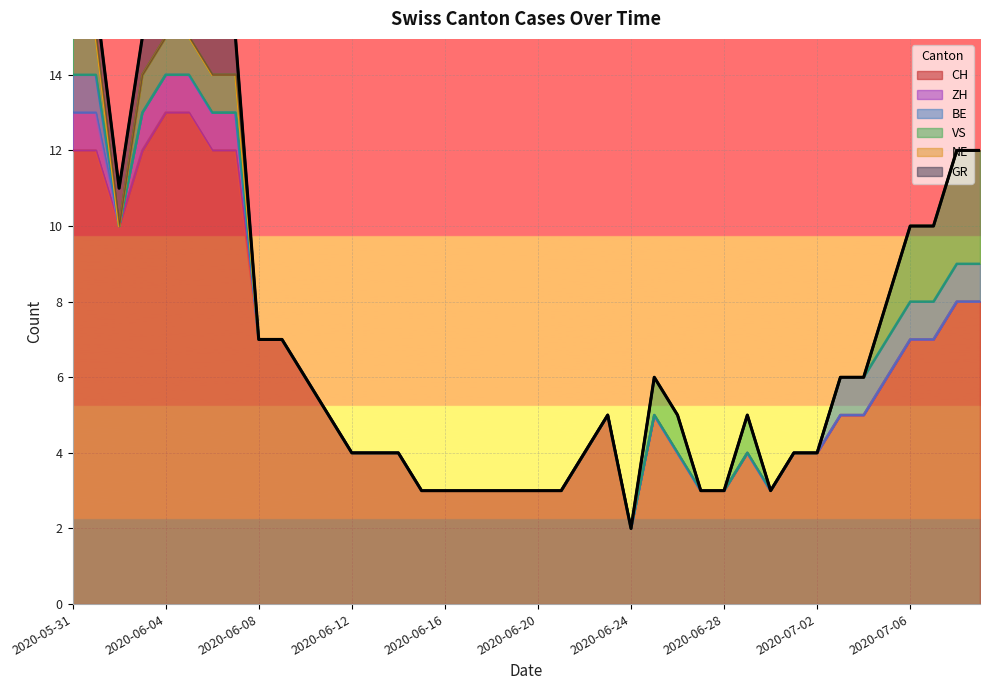

Reading left to right, transcribe all the data shown in this chart.

CH: 2020-05-31=12	2020-06-01=12	2020-06-02=10	2020-06-03=12	2020-06-04=13	2020-06-05=13	2020-06-06=12	2020-06-07=12	2020-06-08=7	2020-06-09=7	2020-06-10=6	2020-06-11=5	2020-06-12=4	2020-06-13=4	2020-06-14=4	2020-06-15=3	2020-06-16=3	2020-06-17=3	2020-06-18=3	2020-06-19=3	2020-06-20=3	2020-06-21=3	2020-06-22=4	2020-06-23=5	2020-06-24=2	2020-06-25=5	2020-06-26=4	2020-06-27=3	2020-06-28=3	2020-06-29=4	2020-06-30=3	2020-07-01=4	2020-07-02=4	2020-07-03=5	2020-07-04=5	2020-07-05=6	2020-07-06=7	2020-07-07=7	2020-07-08=8	2020-07-09=8
ZH: 2020-05-31=1	2020-06-01=1	2020-06-02=0	2020-06-03=1	2020-06-04=1	2020-06-05=1	2020-06-06=1	2020-06-07=1	2020-06-08=0	2020-06-09=0	2020-06-10=0	2020-06-11=0	2020-06-12=0	2020-06-13=0	2020-06-14=0	2020-06-15=0	2020-06-16=0	2020-06-17=0	2020-06-18=0	2020-06-19=0	2020-06-20=0	2020-06-21=0	2020-06-22=0	2020-06-23=0	2020-06-24=0	2020-06-25=0	2020-06-26=0	2020-06-27=0	2020-06-28=0	2020-06-29=0	2020-06-30=0	2020-07-01=0	2020-07-02=0	2020-07-03=0	2020-07-04=0	2020-07-05=0	2020-07-06=0	2020-07-07=0	2020-07-08=0	2020-07-09=0
BE: 2020-05-31=1	2020-06-01=1	2020-06-02=0	2020-06-03=0	2020-06-04=0	2020-06-05=0	2020-06-06=0	2020-06-07=0	2020-06-08=0	2020-06-09=0	2020-06-10=0	2020-06-11=0	2020-06-12=0	2020-06-13=0	2020-06-14=0	2020-06-15=0	2020-06-16=0	2020-06-17=0	2020-06-18=0	2020-06-19=0	2020-06-20=0	2020-06-21=0	2020-06-22=0	2020-06-23=0	2020-06-24=0	2020-06-25=0	2020-06-26=0	2020-06-27=0	2020-06-28=0	2020-06-29=0	2020-06-30=0	2020-07-01=0	2020-07-02=0	2020-07-03=1	2020-07-04=1	2020-07-05=1	2020-07-06=1	2020-07-07=1	2020-07-08=1	2020-07-09=1
VS: 2020-05-31=1	2020-06-01=1	2020-06-02=0	2020-06-03=1	2020-06-04=1	2020-06-05=1	2020-06-06=1	2020-06-07=1	2020-06-08=0	2020-06-09=0	2020-06-10=0	2020-06-11=0	2020-06-12=0	2020-06-13=0	2020-06-14=0	2020-06-15=0	2020-06-16=0	2020-06-17=0	2020-06-18=0	2020-06-19=0	2020-06-20=0	2020-06-21=0	2020-06-22=0	2020-06-23=0	2020-06-24=0	2020-06-25=1	2020-06-26=1	2020-06-27=0	2020-06-28=0	2020-06-29=1	2020-06-30=0	2020-07-01=0	2020-07-02=0	2020-07-03=0	2020-07-04=0	2020-07-05=1	2020-07-06=2	2020-07-07=2	2020-07-08=3	2020-07-09=3
NE: 2020-05-31=0	2020-06-01=0	2020-06-02=0	2020-06-03=0	2020-06-04=0	2020-06-05=0	2020-06-06=0	2020-06-07=0	2020-06-08=0	2020-06-09=0	2020-06-10=0	2020-06-11=0	2020-06-12=0	2020-06-13=0	2020-06-14=0	2020-06-15=0	2020-06-16=0	2020-06-17=0	2020-06-18=0	2020-06-19=0	2020-06-20=0	2020-06-21=0	2020-06-22=0	2020-06-23=0	2020-06-24=0	2020-06-25=0	2020-06-26=0	2020-06-27=0	2020-06-28=0	2020-06-29=0	2020-06-30=0	2020-07-01=0	2020-07-02=0	2020-07-03=0	2020-07-04=0	2020-07-05=0	2020-07-06=0	2020-07-07=0	2020-07-08=0	2020-07-09=0
GR: 2020-05-31=1	2020-06-01=1	2020-06-02=1	2020-06-03=1	2020-06-04=1	2020-06-05=1	2020-06-06=1	2020-06-07=1	2020-06-08=0	2020-06-09=0	2020-06-10=0	2020-06-11=0	2020-06-12=0	2020-06-13=0	2020-06-14=0	2020-06-15=0	2020-06-16=0	2020-06-17=0	2020-06-18=0	2020-06-19=0	2020-06-20=0	2020-06-21=0	2020-06-22=0	2020-06-23=0	2020-06-24=0	2020-06-25=0	2020-06-26=0	2020-06-27=0	2020-06-28=0	2020-06-29=0	2020-06-30=0	2020-07-01=0	2020-07-02=0	2020-07-03=0	2020-07-04=0	2020-07-05=0	2020-07-06=0	2020-07-07=0	2020-07-08=0	2020-07-09=0